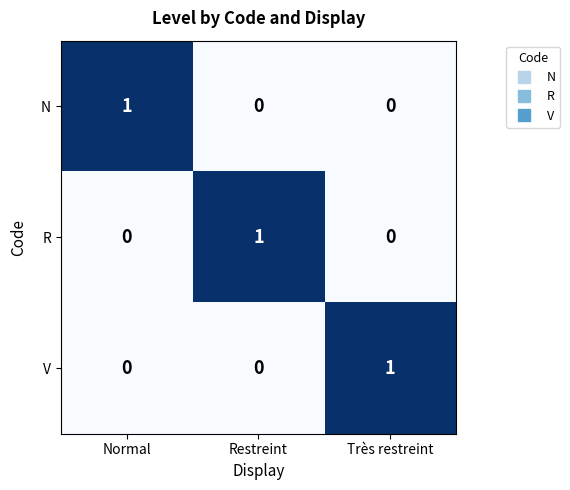

At how many categories does at least one series exceed 0?

3